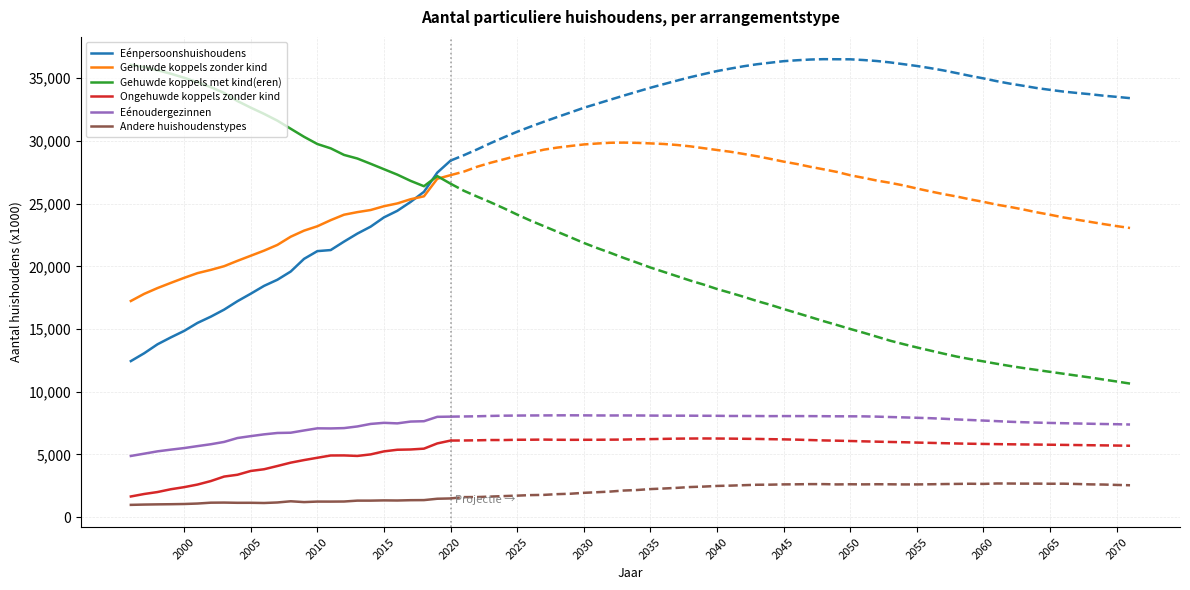

What is the maximum value for Andere huishoudenstypes?

1493